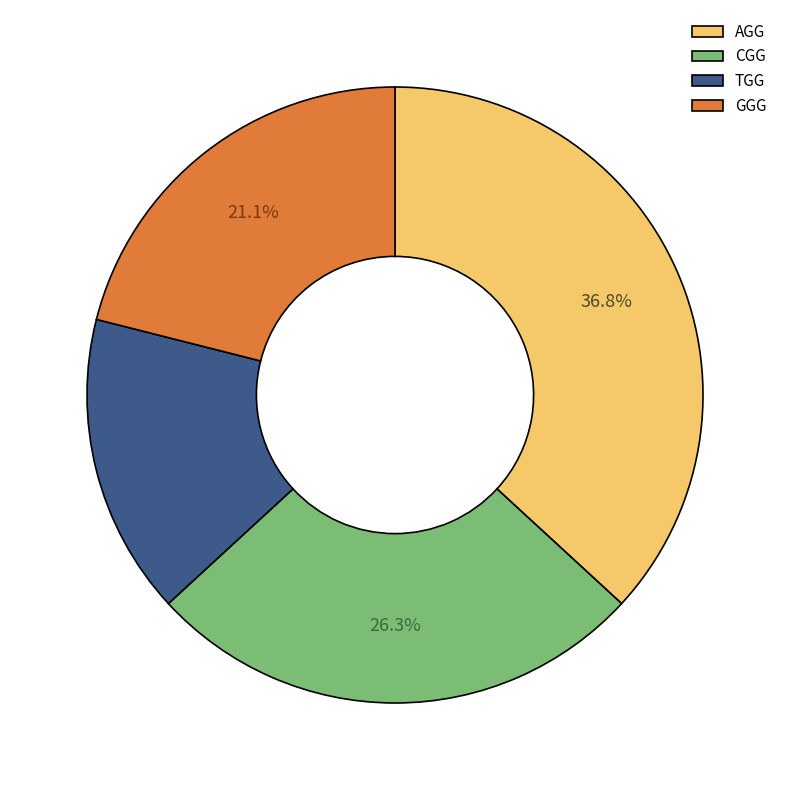

Which slice is the smallest?

TGG